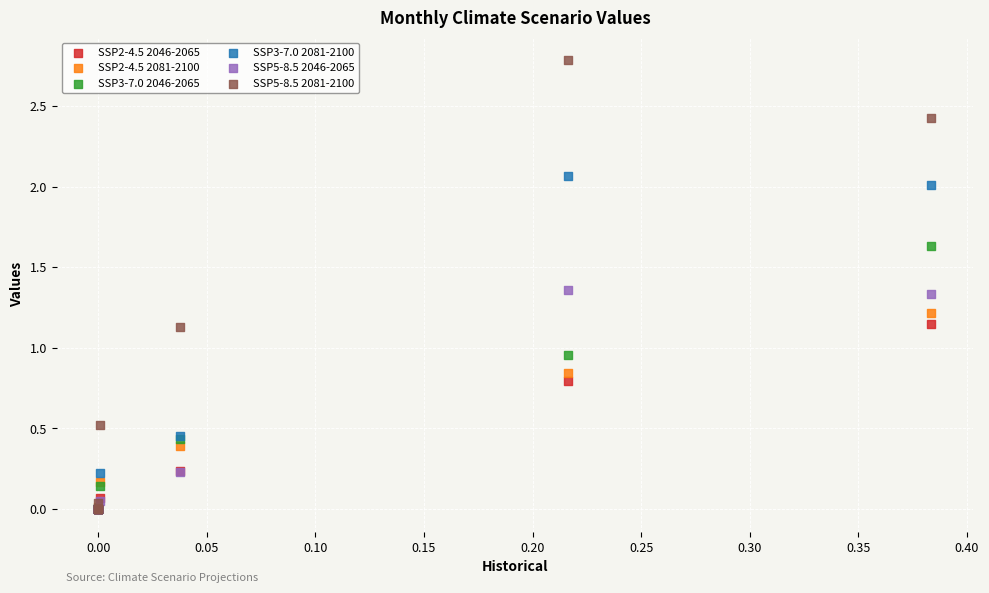

What are all the series names shown in the legend?

SSP2-4.5 2046-2065, SSP2-4.5 2081-2100, SSP3-7.0 2046-2065, SSP3-7.0 2081-2100, SSP5-8.5 2046-2065, SSP5-8.5 2081-2100